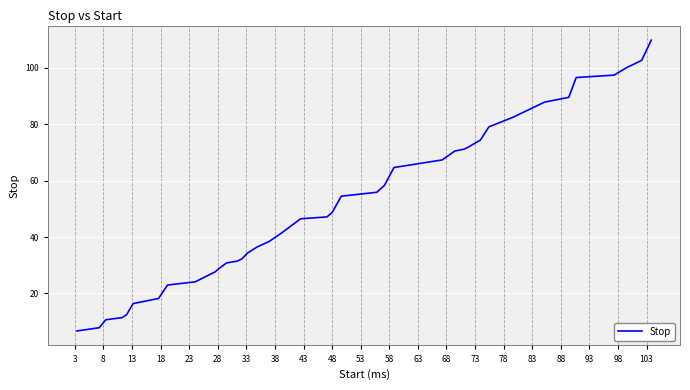

What is the greatest value displayed?

109.8